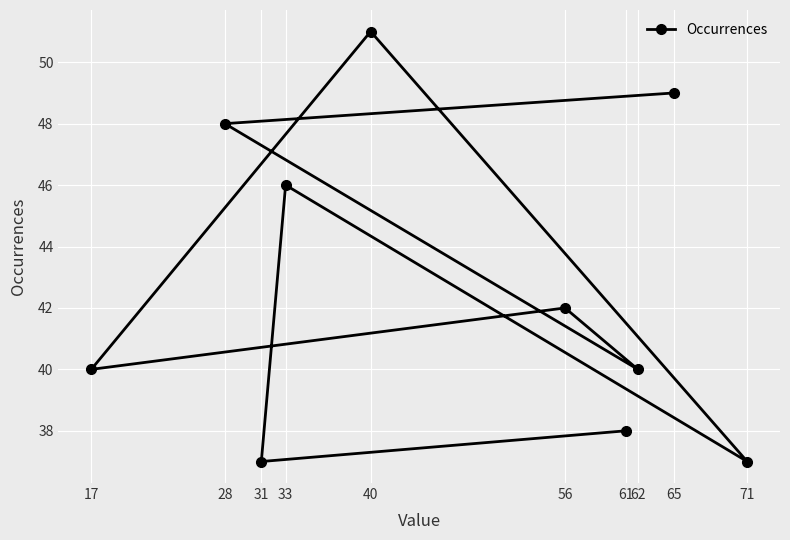

What is the value of the 1st point from the left?

40